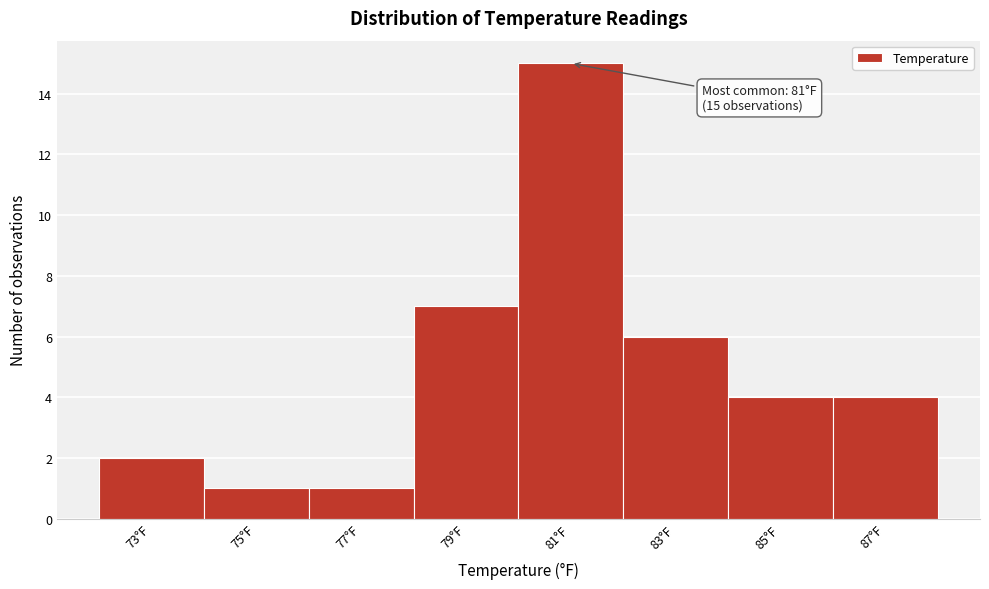

Over which range of the x-axis is the bar tallest?

80 to 82